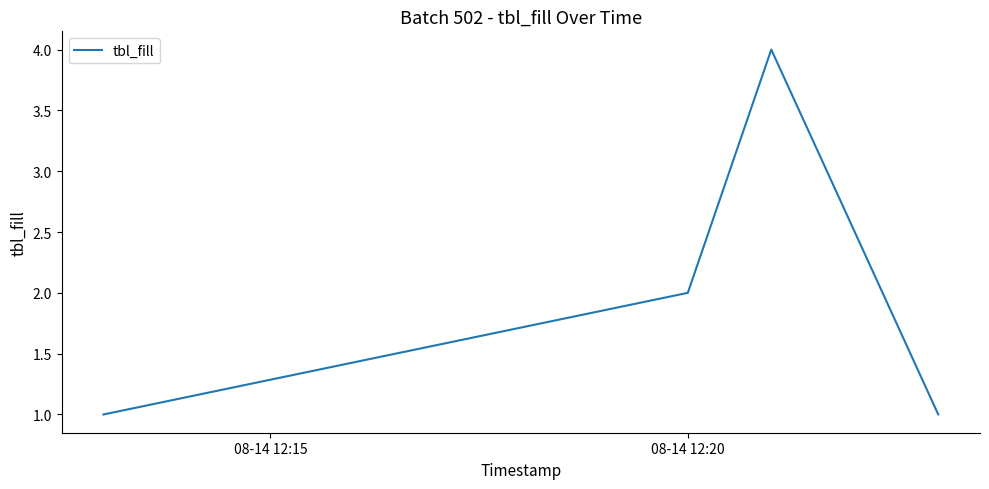

True or false: the data has more than 0 interior local peaks.

True